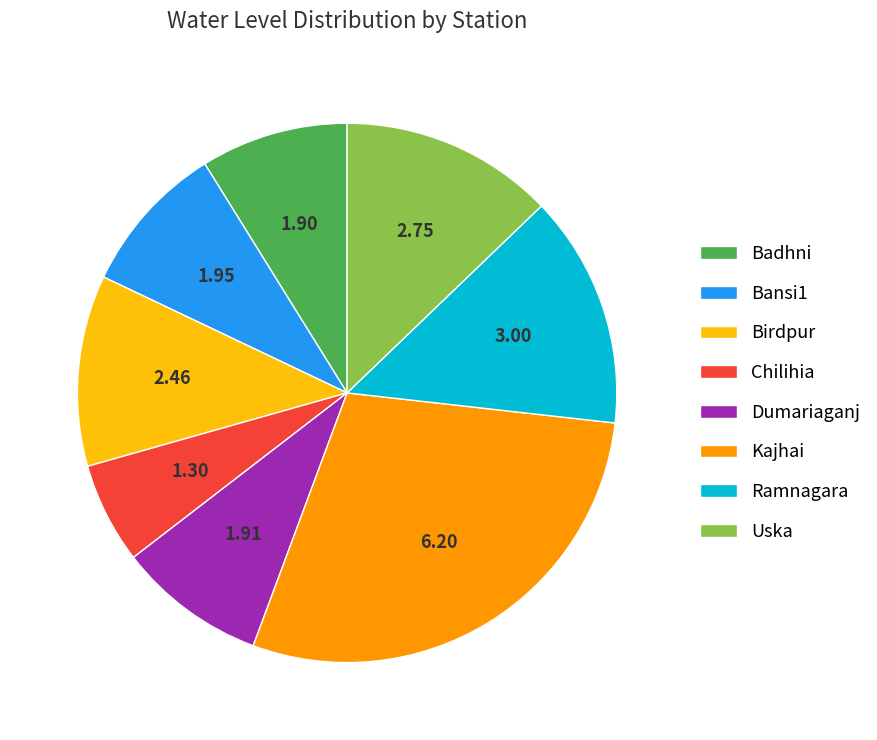

Is it true that Uska is 19% of the pie?

False